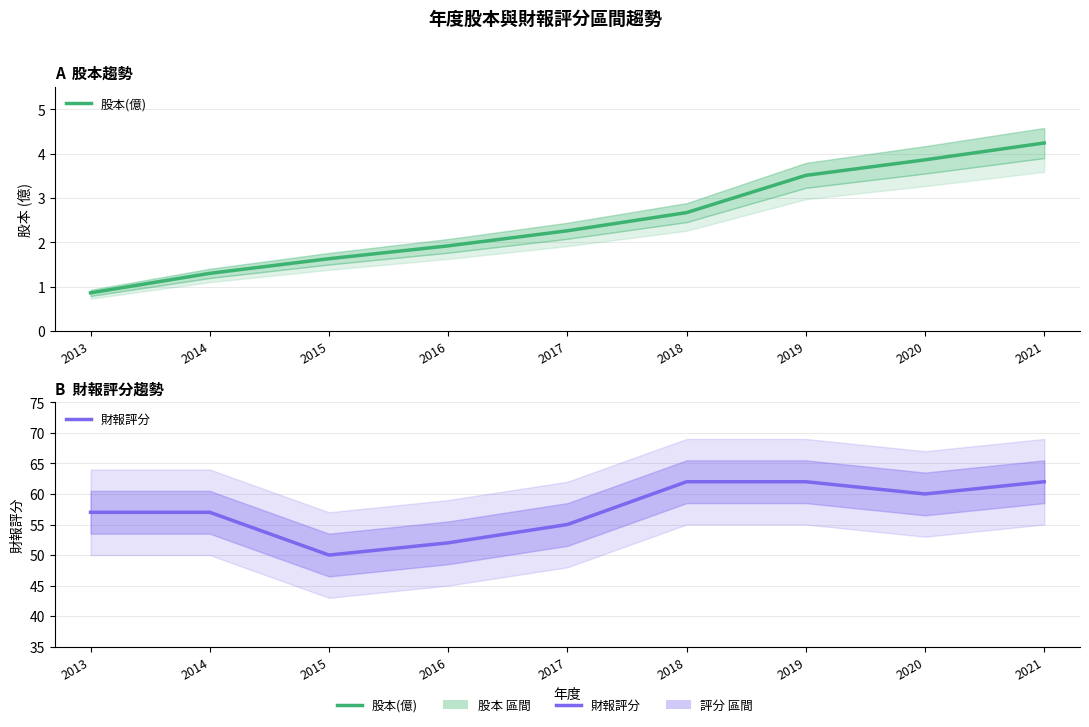

What is the sum of all 股本(億) values?

22.2